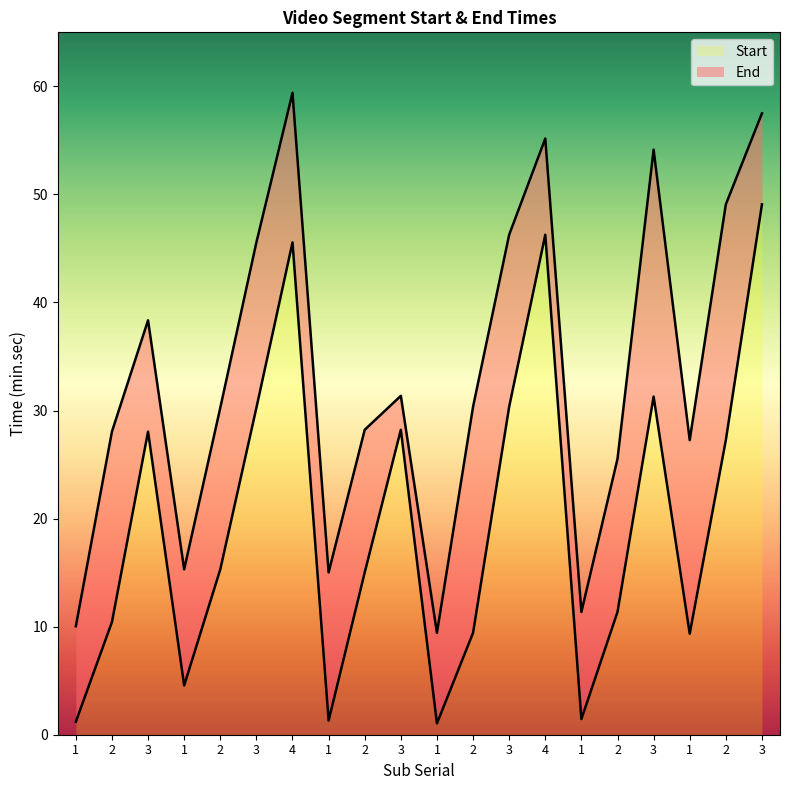

At which category is the sum across all series the highest?

3